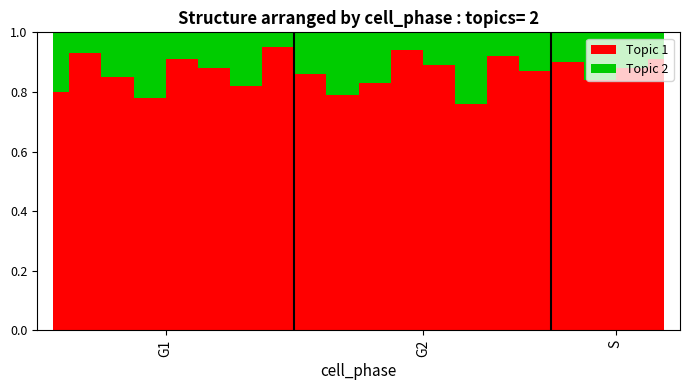

What is the difference between the maximum and second lowest values in the Topic 1 series?

0.2